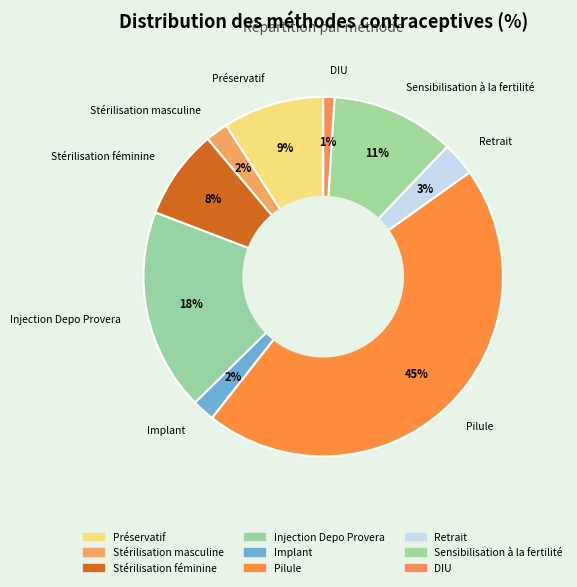

To the nearest percent, what percentage of the pie is Retrait?

3%